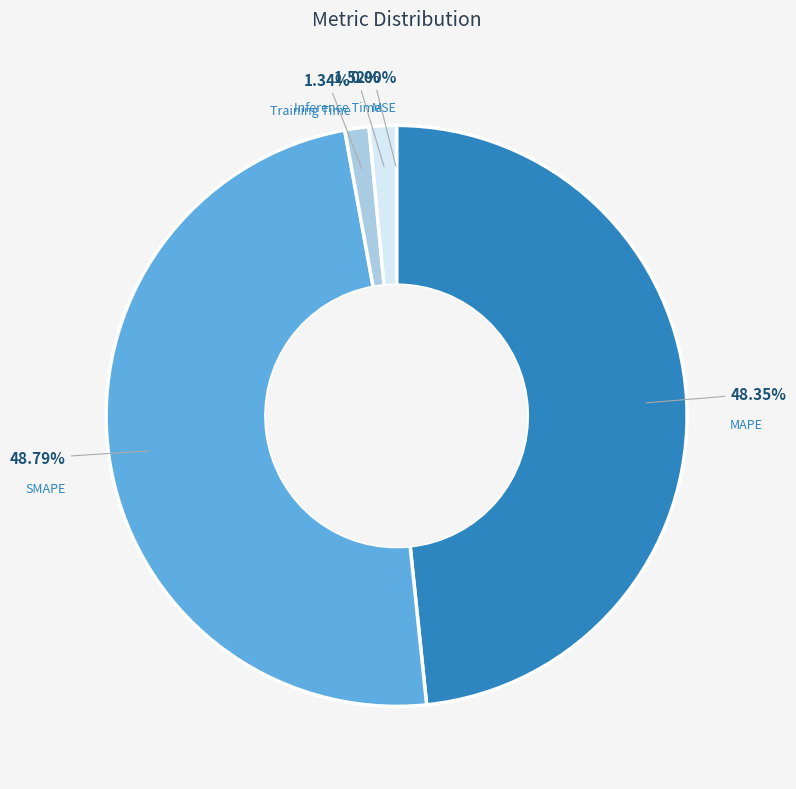

Is there a majority slice in this chart?

No